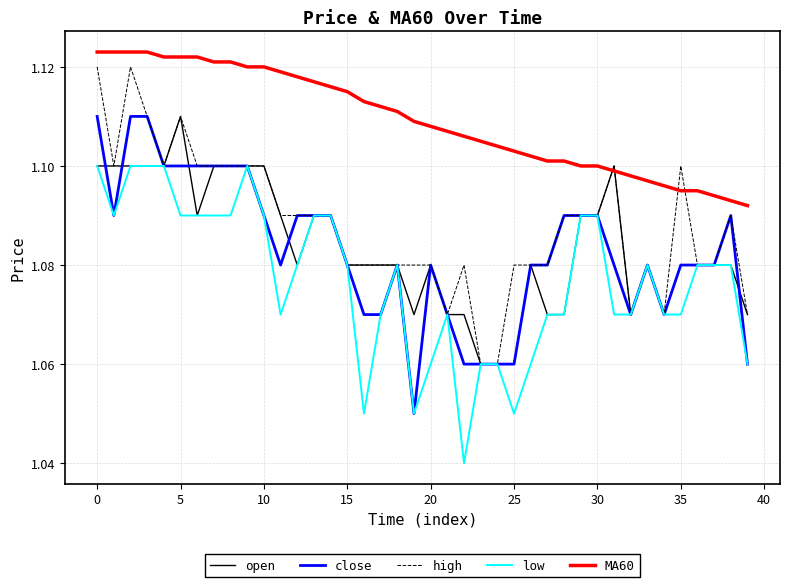

True or false: close and MA60 intersect in this chart.

False